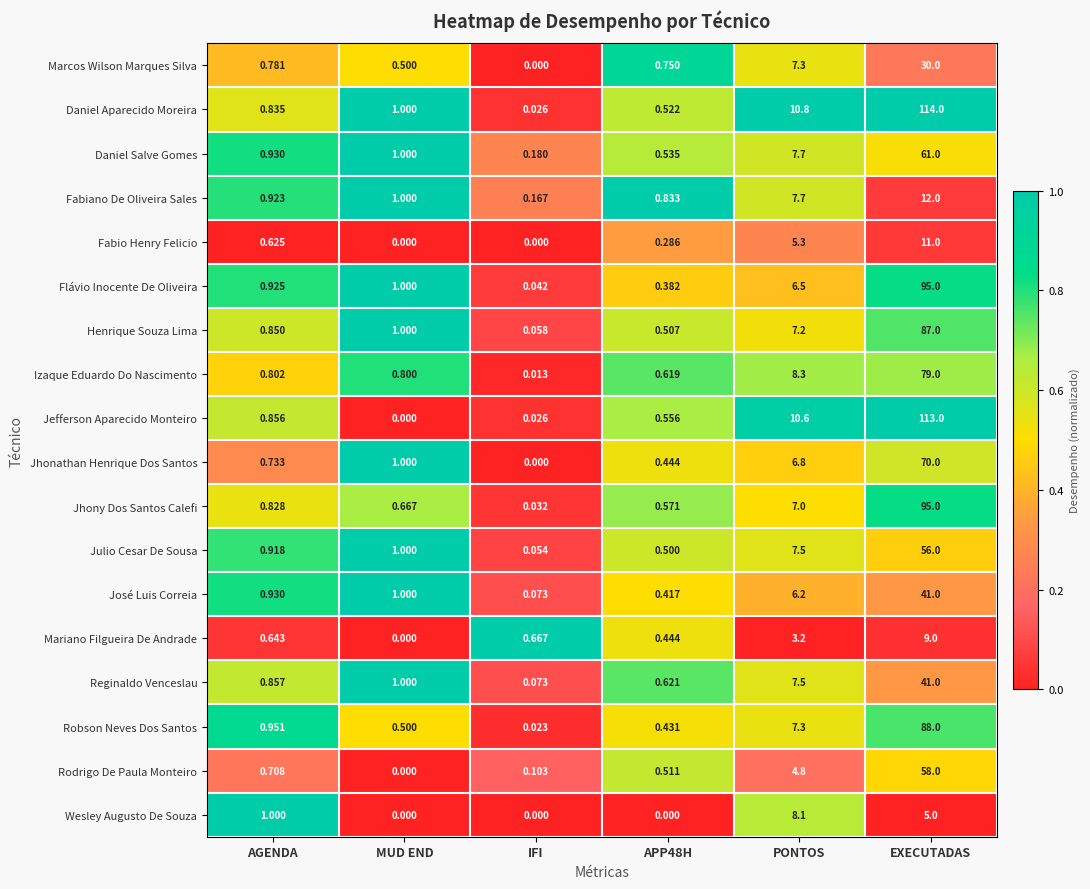

At which category is the sum across all series the highest?

EXECUTADAS